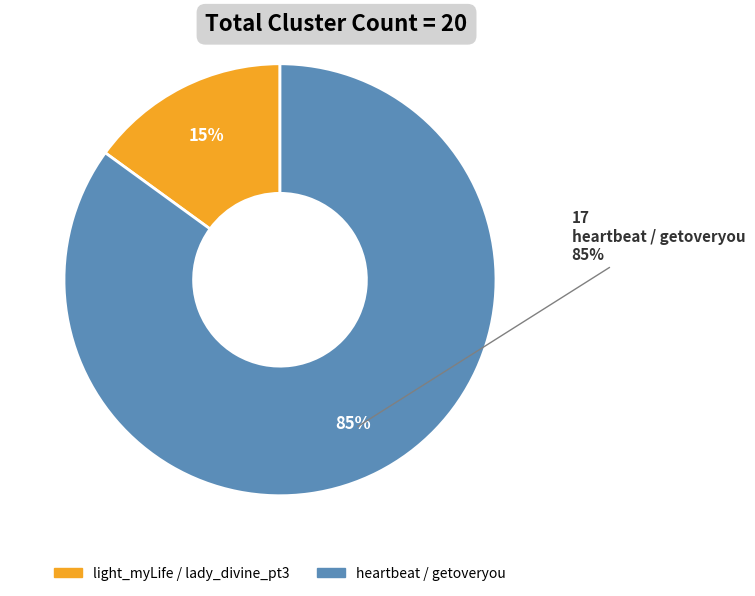

Rank the categories by value from highest to lowest.

heartbeat / getoveryou, light_myLife / lady_divine_pt3